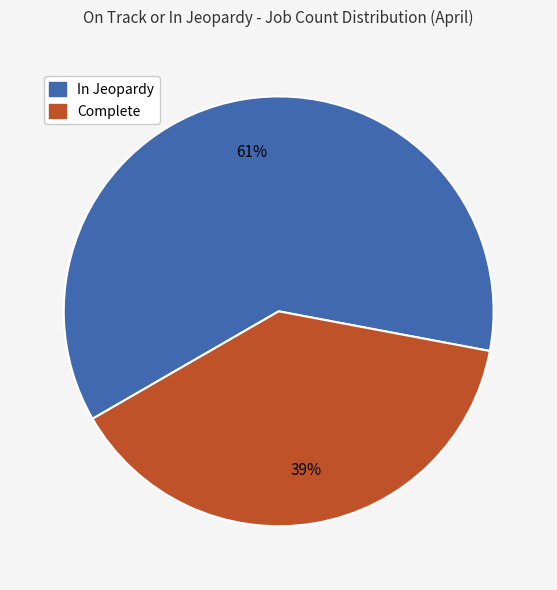

What percentage is the In Jeopardy slice, to the nearest percent?

61%